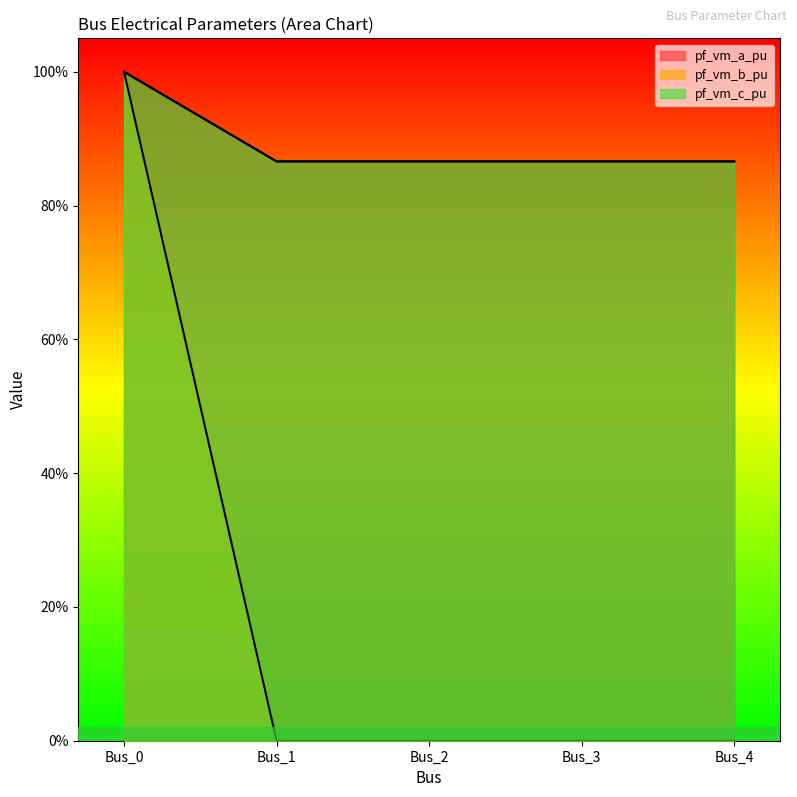

How many interior local valleys does the pf_vm_c_pu series have?

1